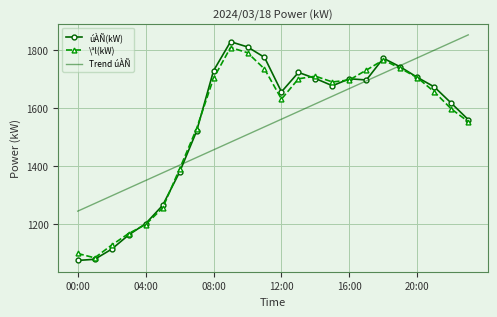

What is the highest value of the Trend úÀÑ series?

1853.6